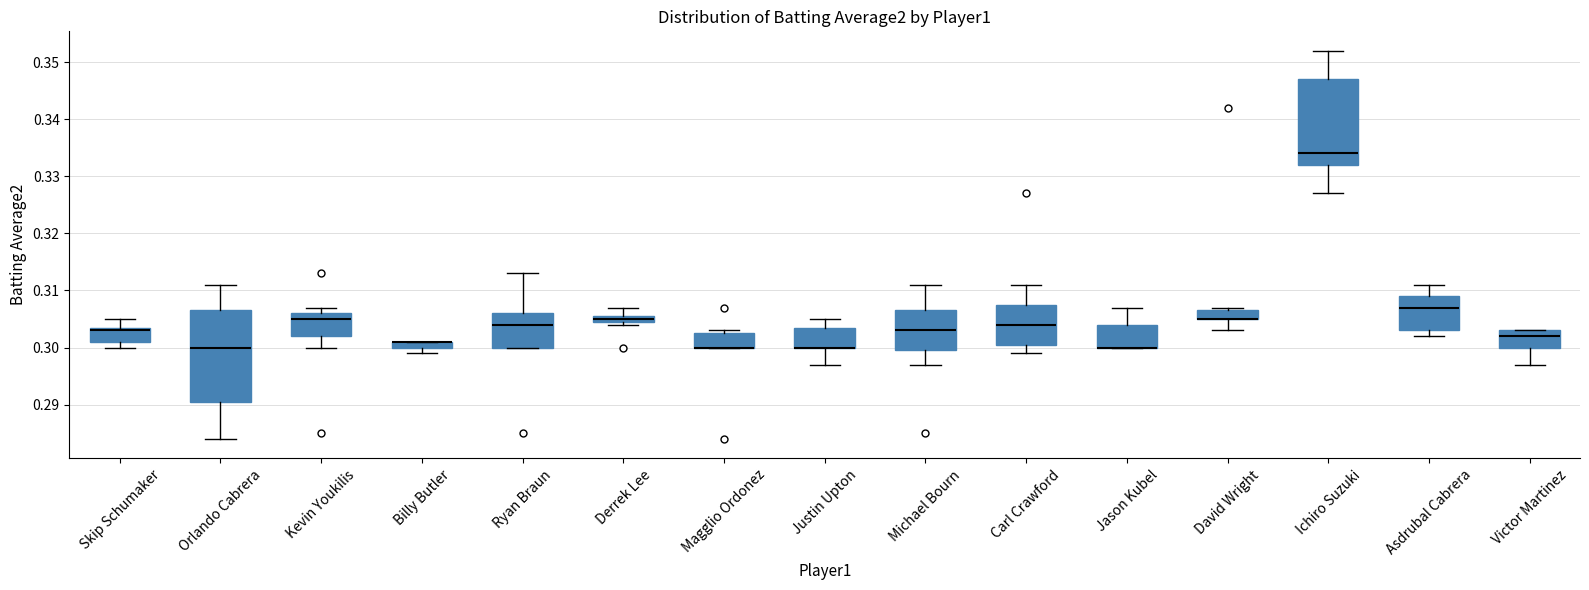

Comparing the boxes themselves (not the whiskers), which one is the tallest?

Orlando Cabrera